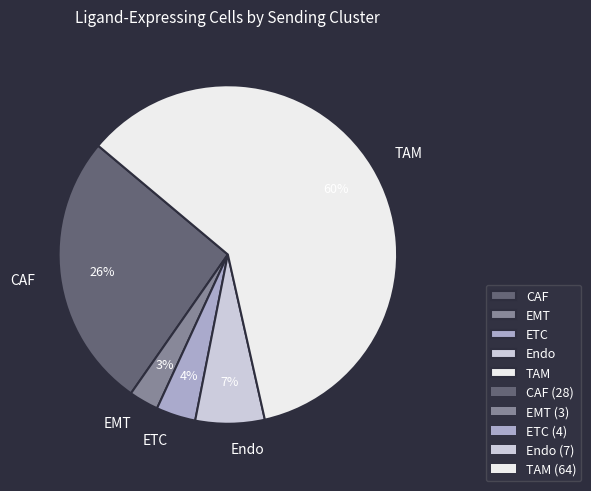

To the nearest percent, what is the average slice percentage?

20%